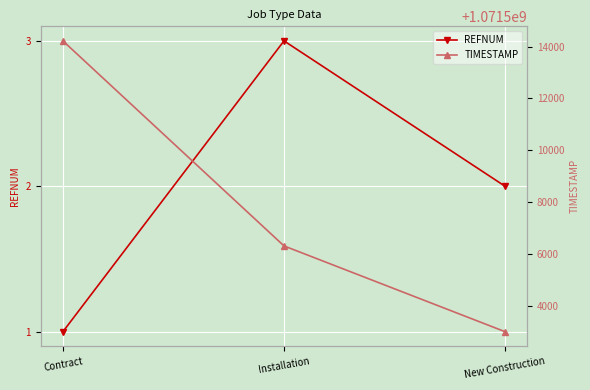

Which has a higher value, Installation or New Construction?

Installation